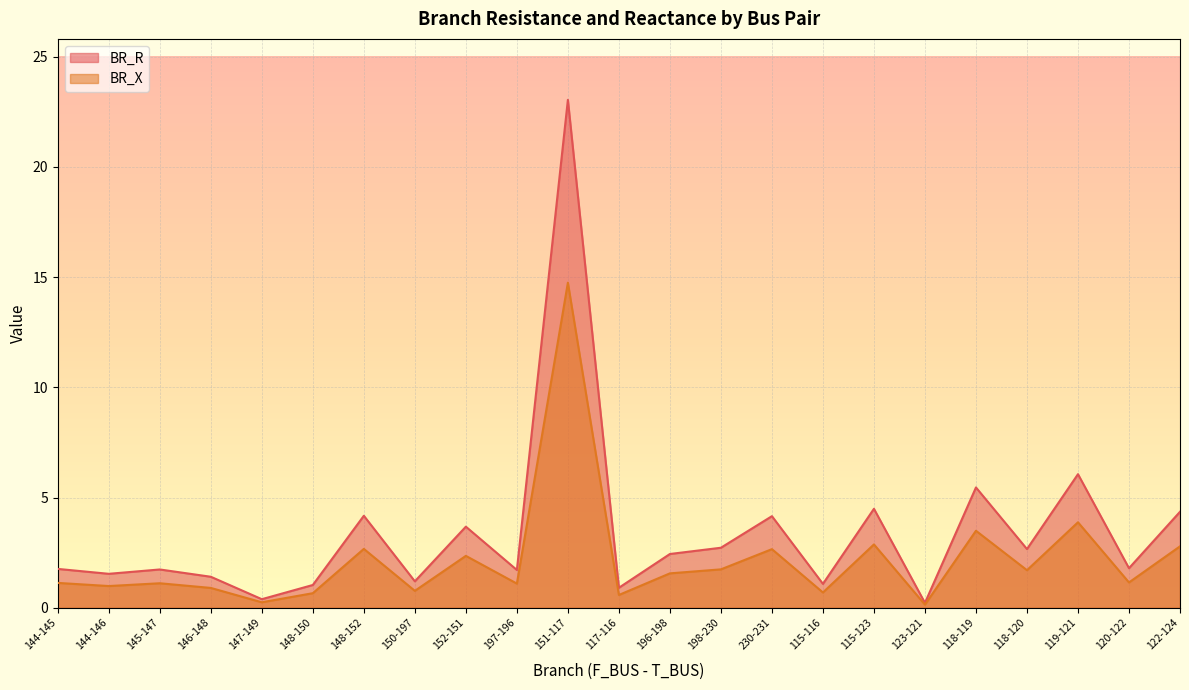

How many values in the BR_R series exceed 1?

20